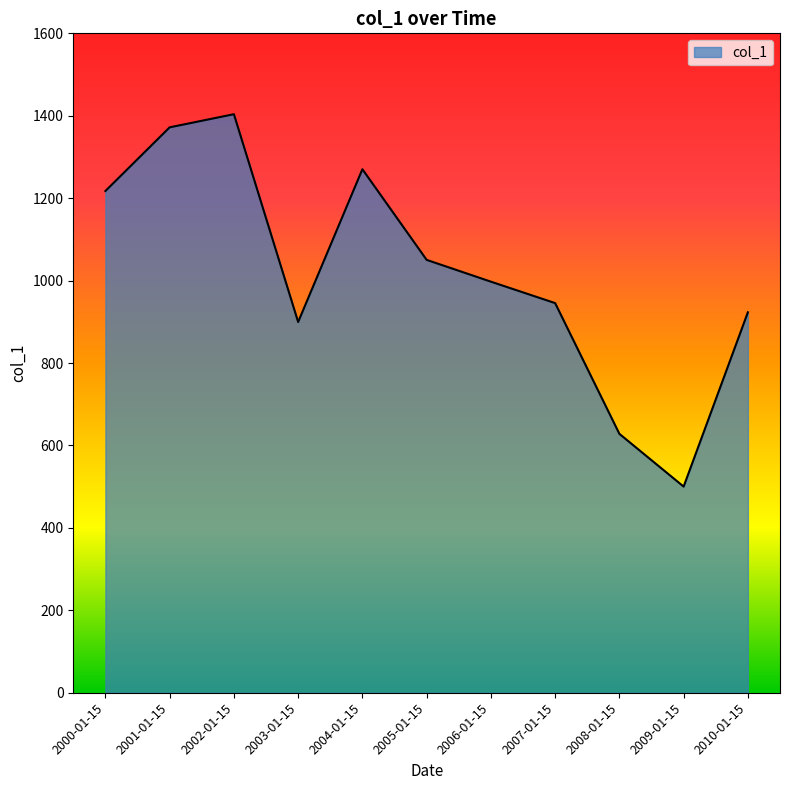

True or false: the data shows 899.6 at 2003-01-15.

True